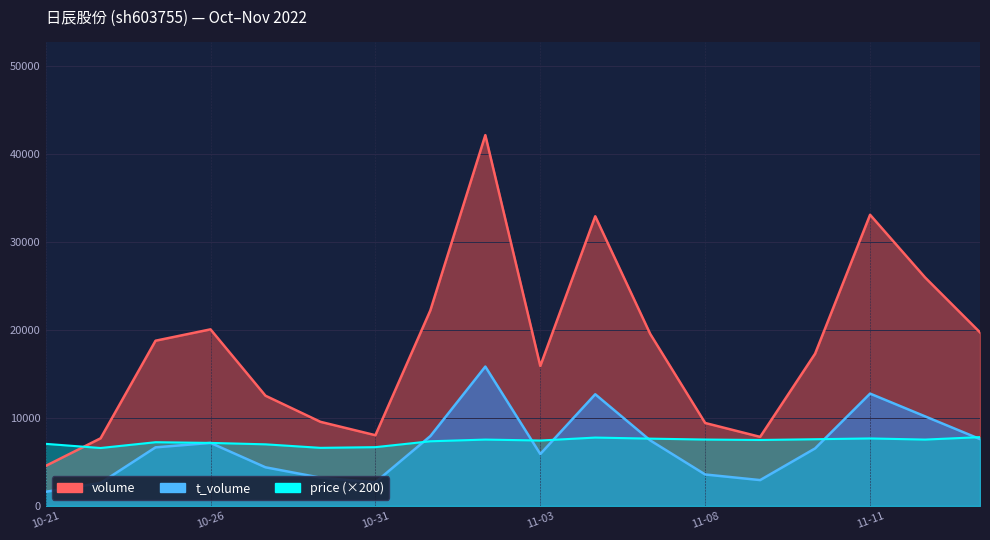

Which series changed the most between 11-03 and 11-11?

volume